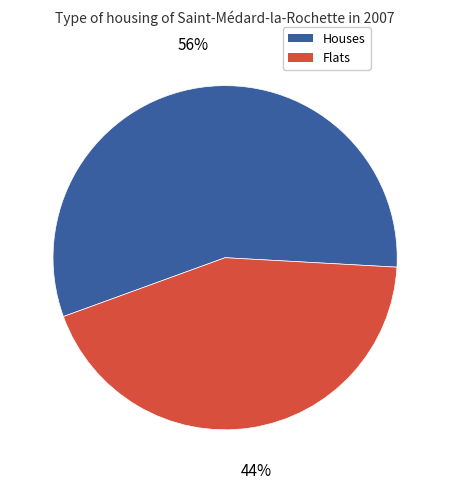

The Houses slice represents 63% of the pie. True or false?

False